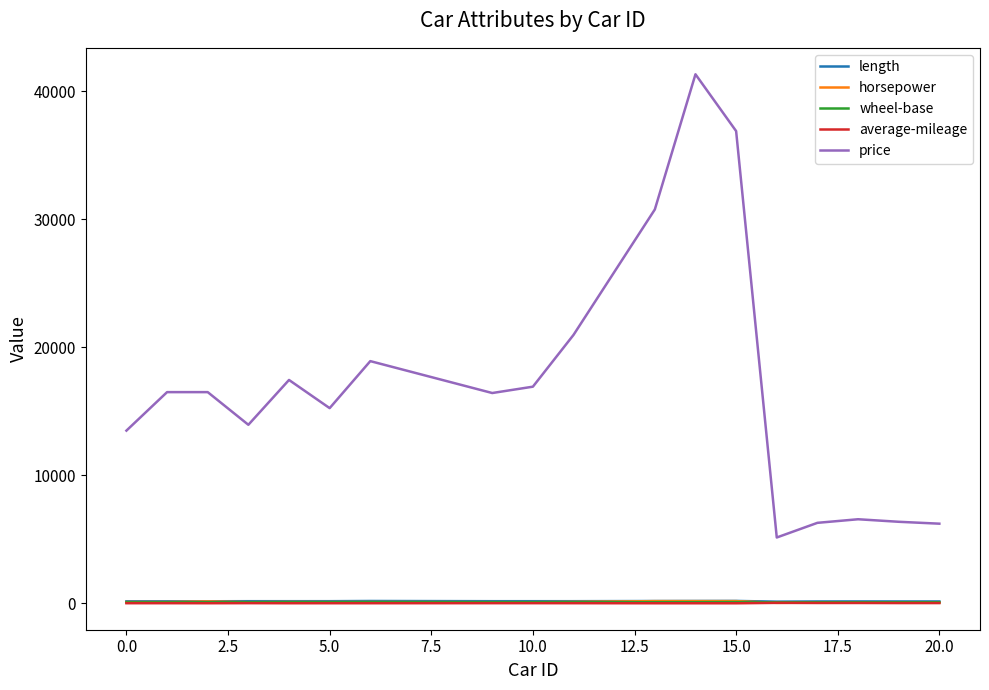

Which series has the largest total across all categories?

price